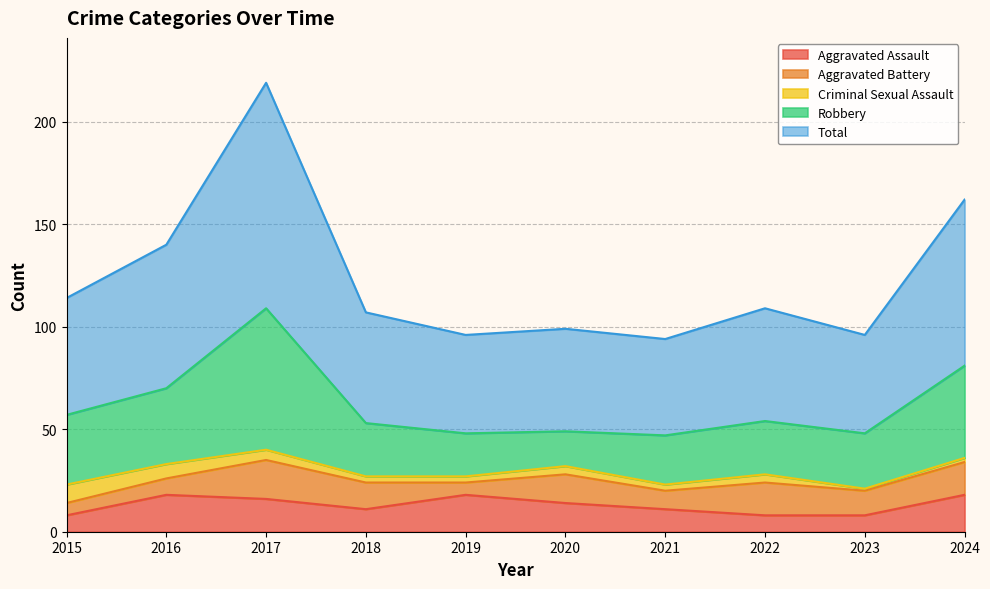

What is the difference between the second highest and minimum values in the Criminal Sexual Assault series?

6